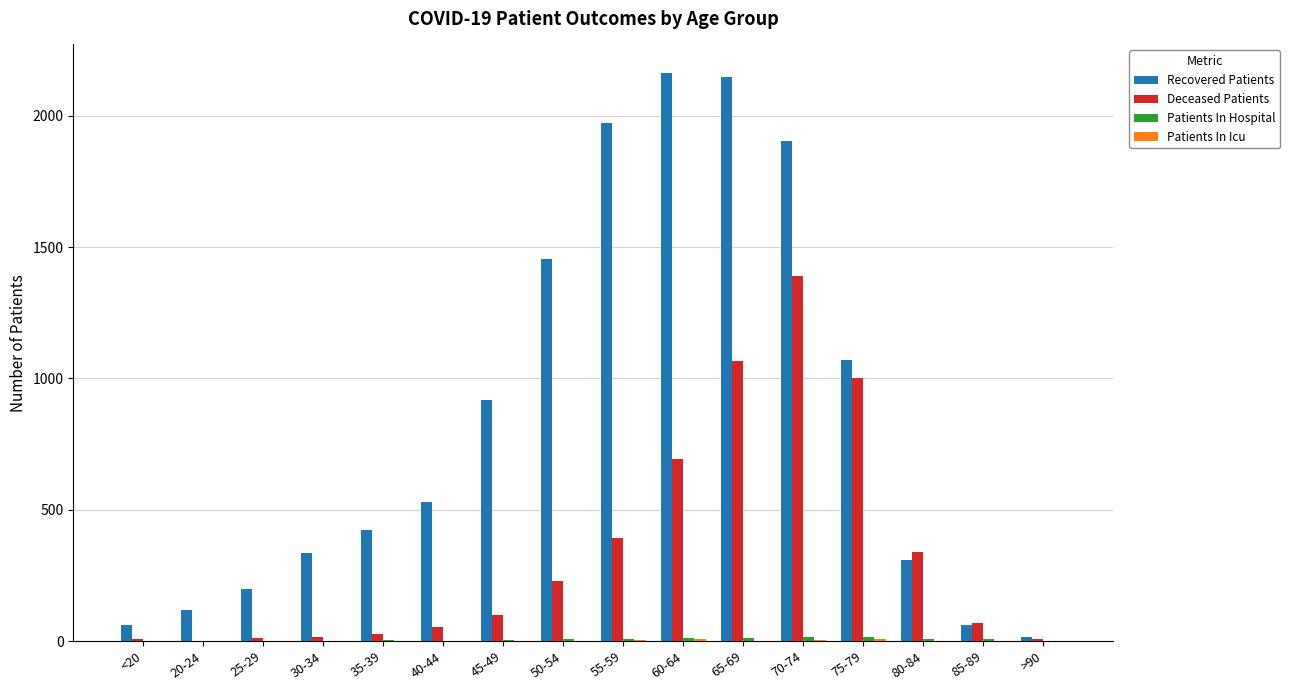

Does the chart contain stacked bars?

No